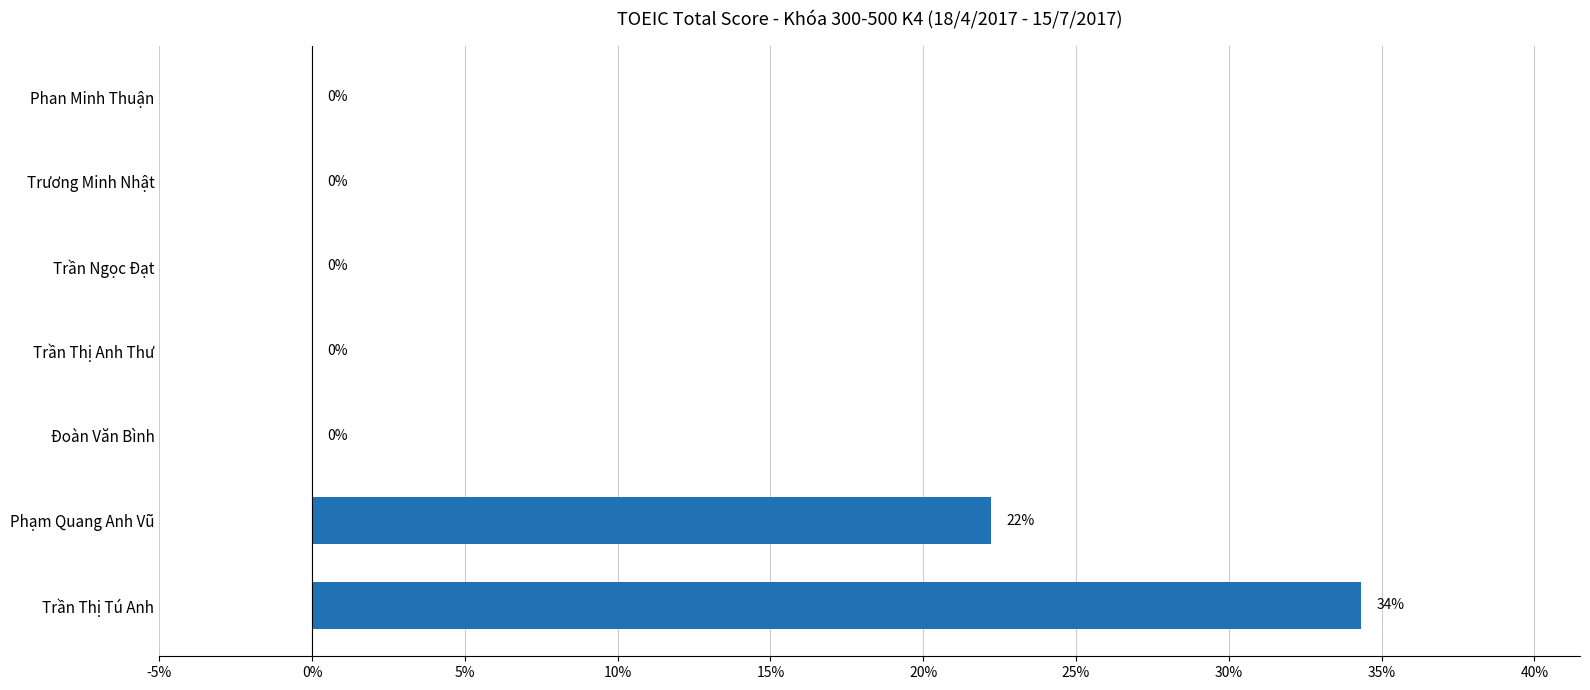

True or false: the data shows 38.1 at Phạm Quang Anh Vũ.

False